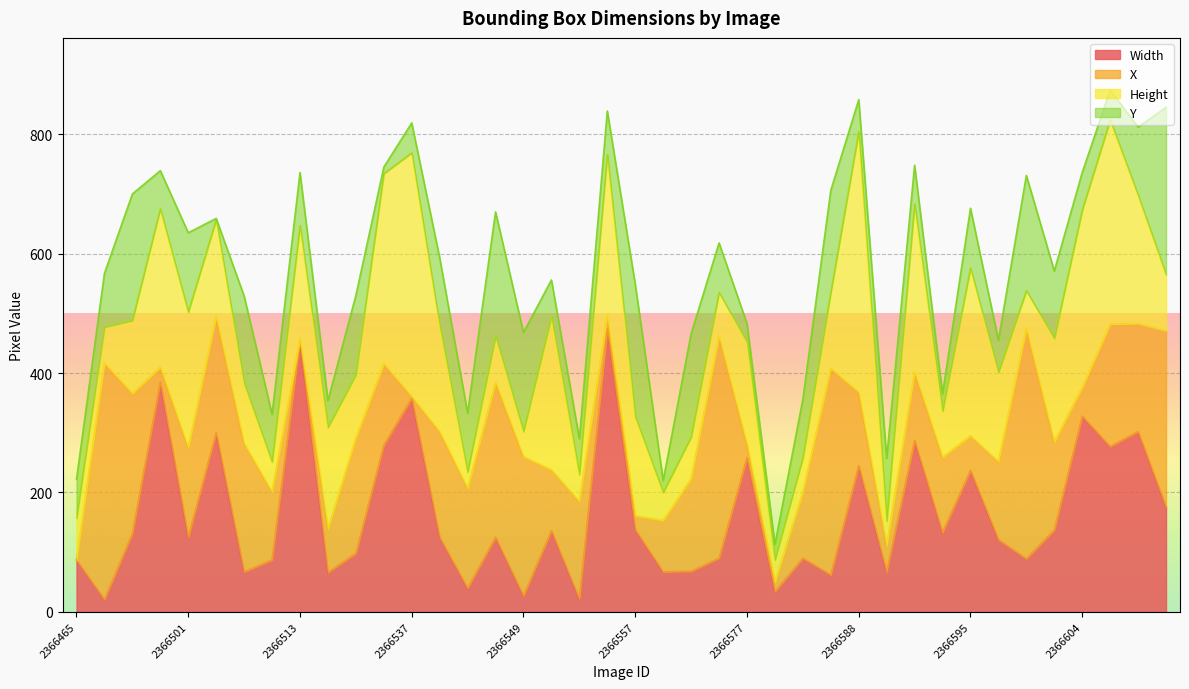

Does the chart display data point markers on the line(s)?

No